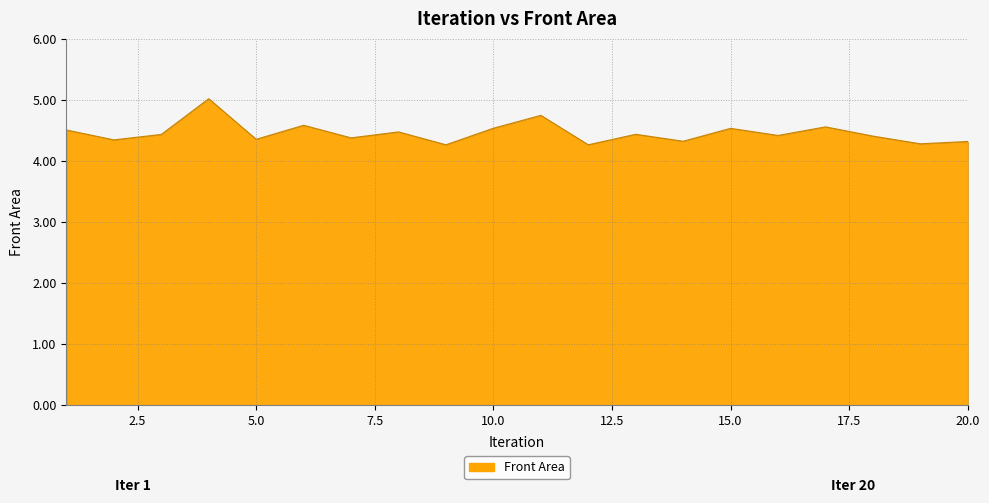

What is the difference between the maximum and minimum values?

0.8